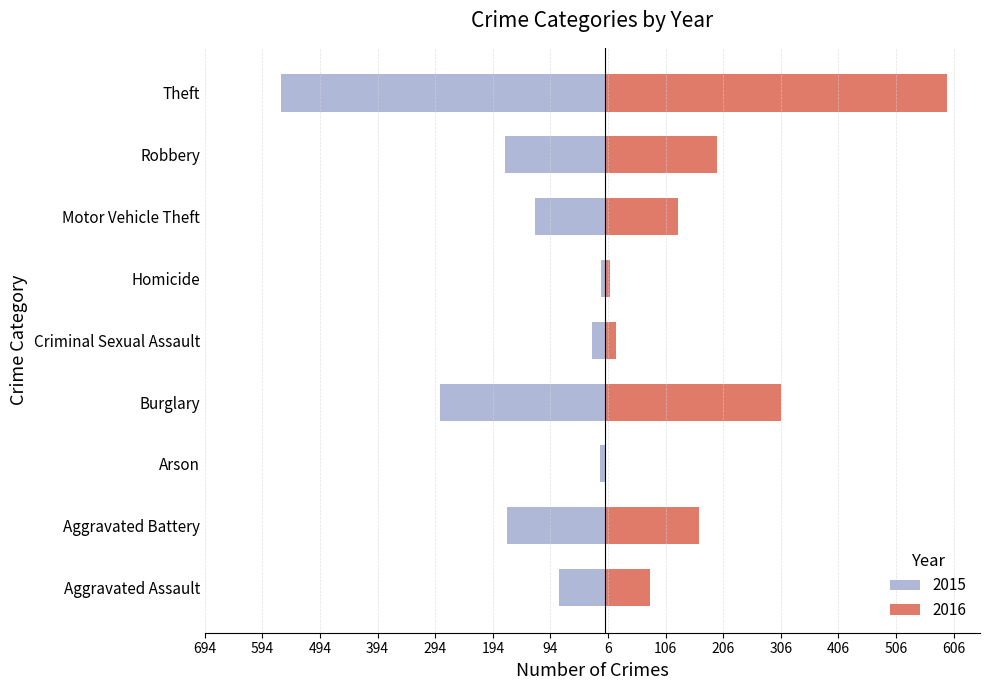

Which category has the lowest value across all series?

Theft